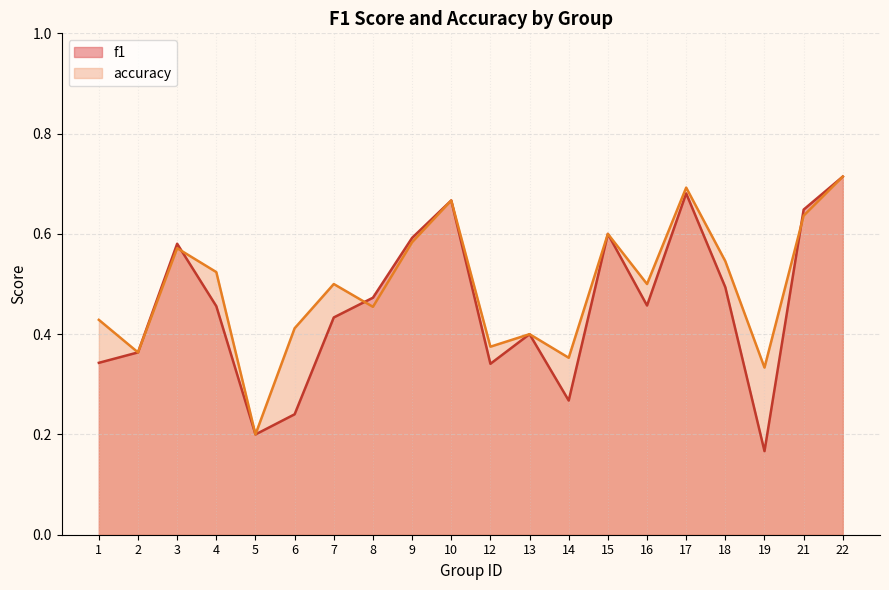

What is the average value of the f1 series?

0.5